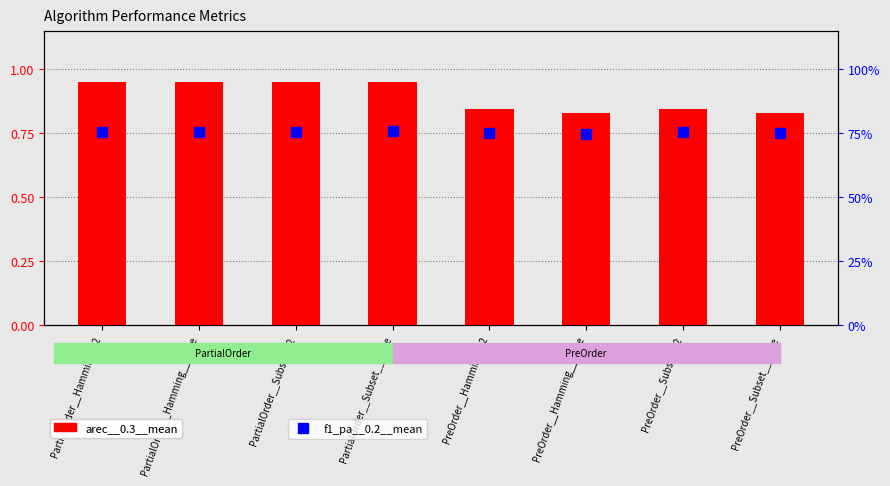

At which label does arec__0.3__mean reach its peak?

PartialOrder__Hamming__2